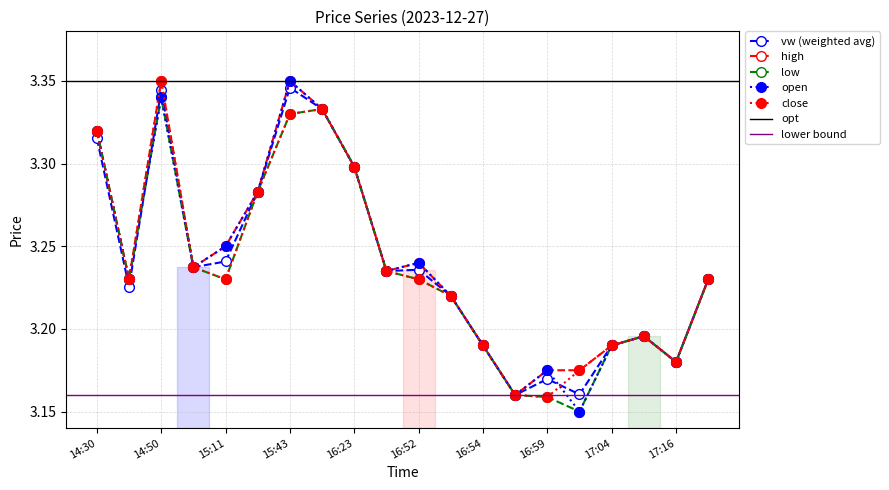

What is the minimum value for c?

3.2